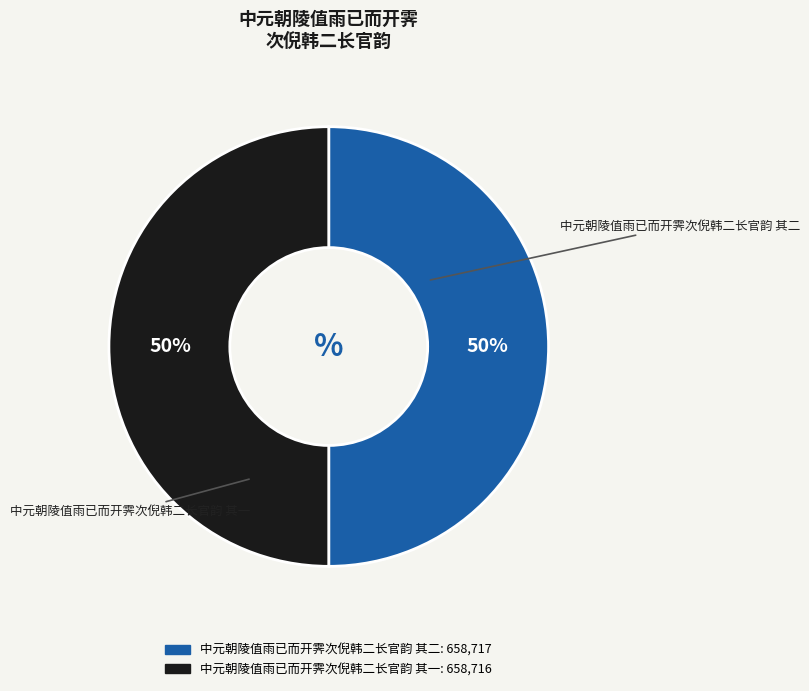

How many segments does this pie chart have?

2